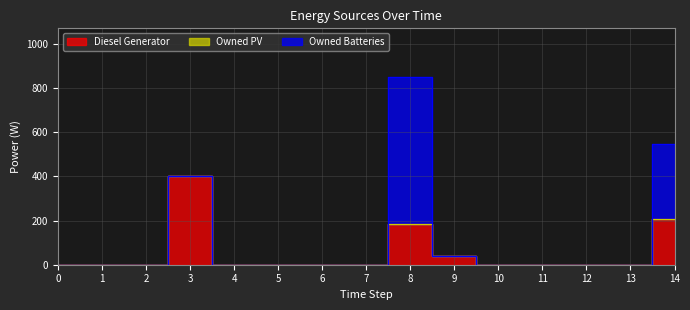

Which has a higher value, 8 or 9?

8